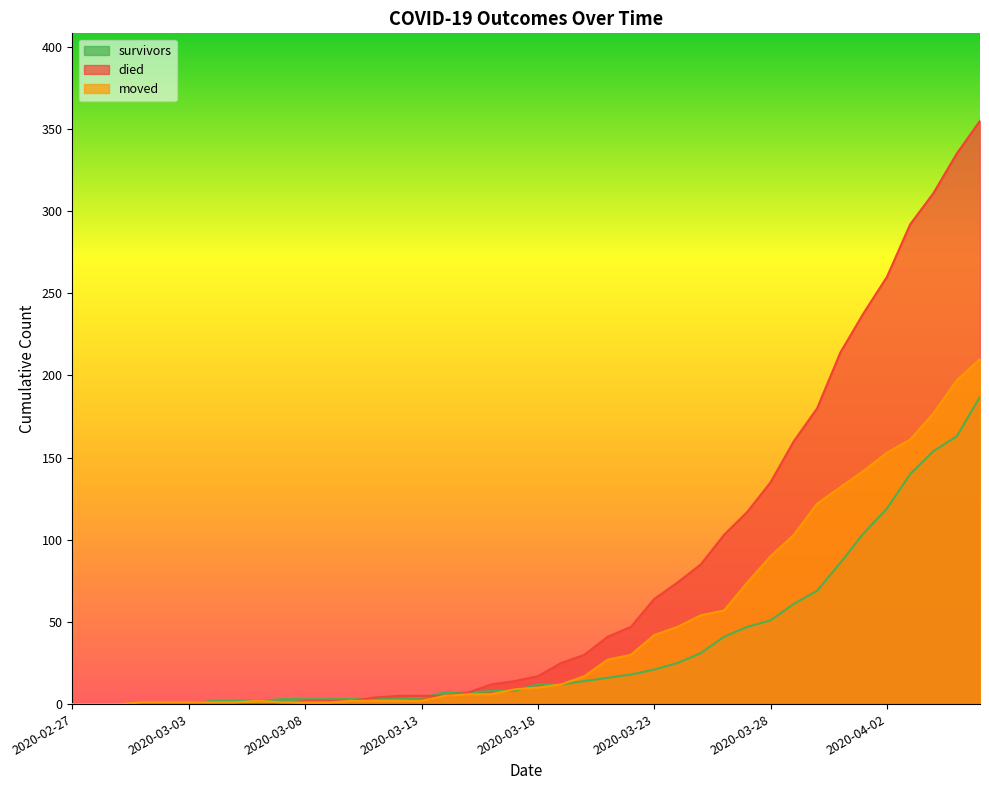

What position from the right is 2020-03-17?

21